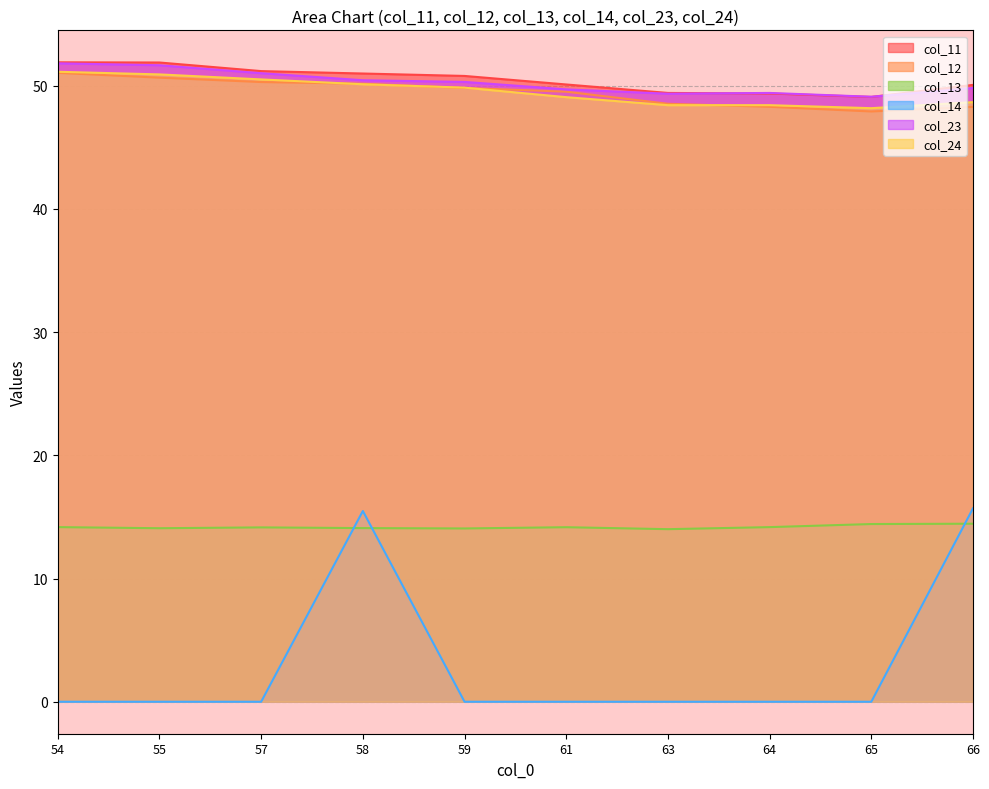

How many distinct data groups are displayed?

6